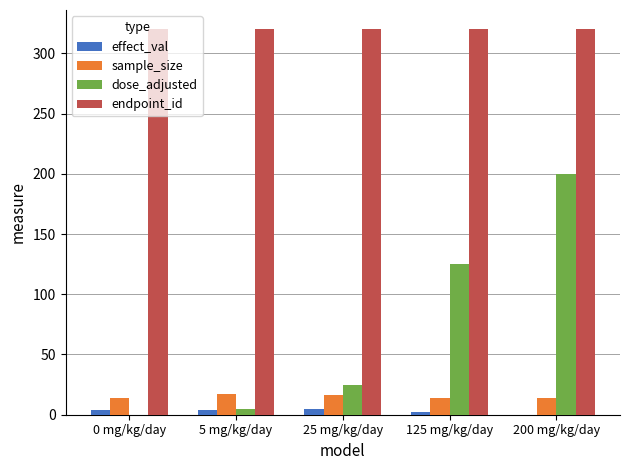

The value of dose_adjusted at 200 mg/kg/day is 338.6. True or false?

False